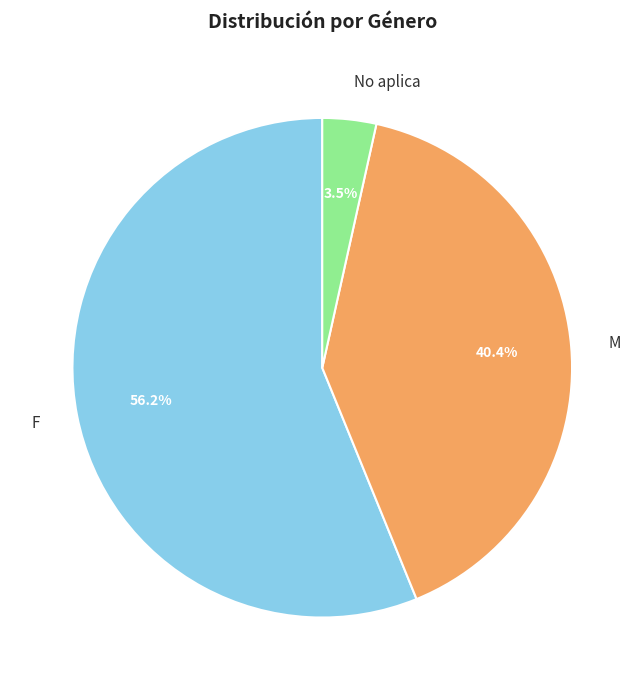

Approximately how many times larger is the value at No aplica compared to F?

0.1